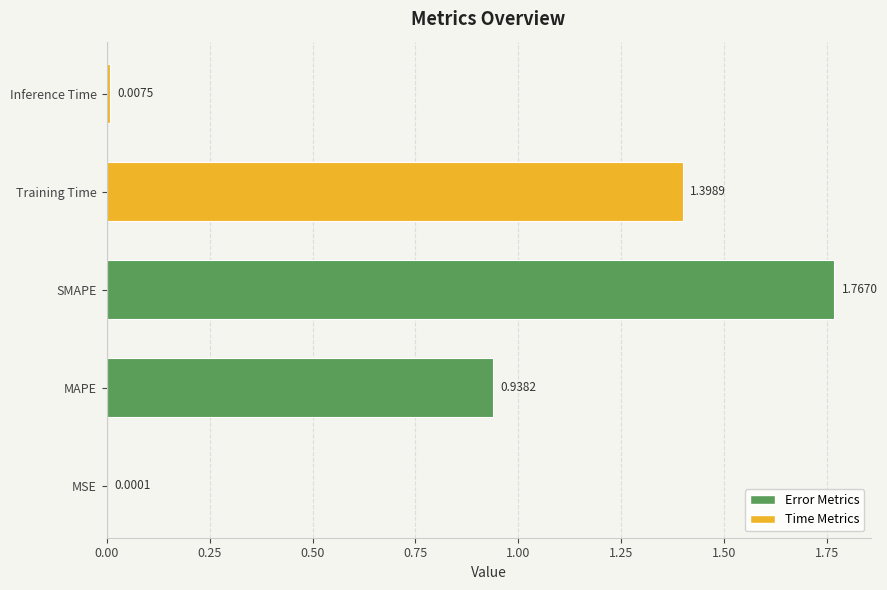

What is the sum of all values?

4.1